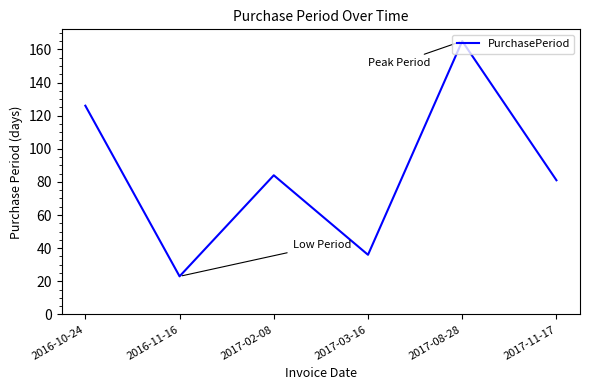

True or false: the data shows 111 at 2017-08-28.

False